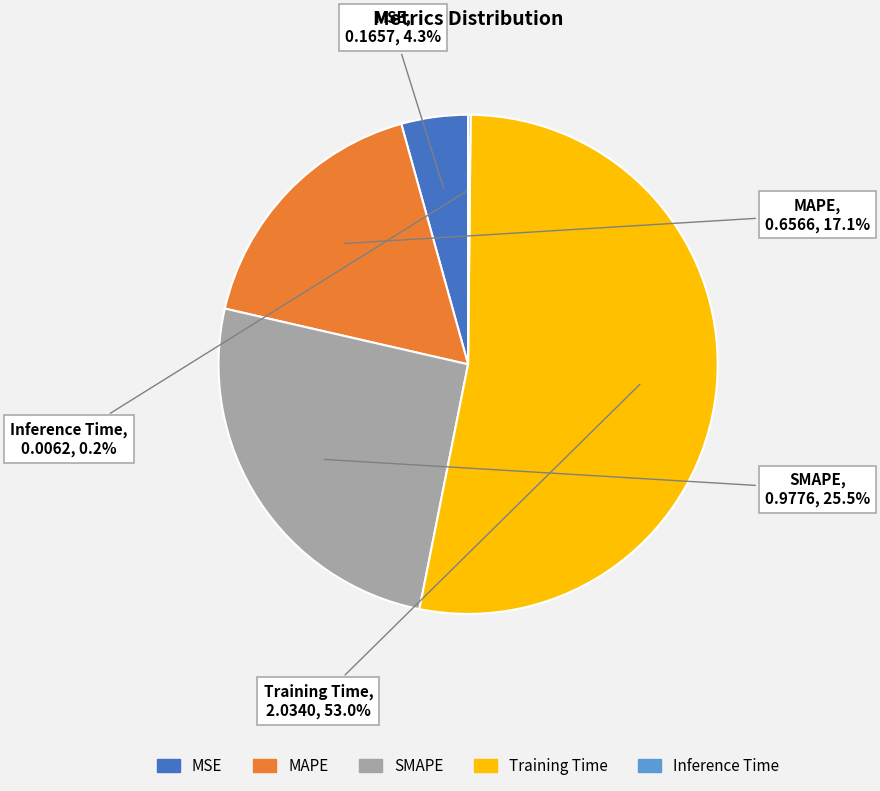

Which category has the biggest portion of the pie?

Training Time